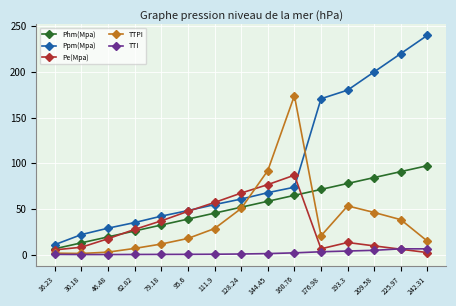

The value of TTPI at 209.58 is 46.1. True or false?

True